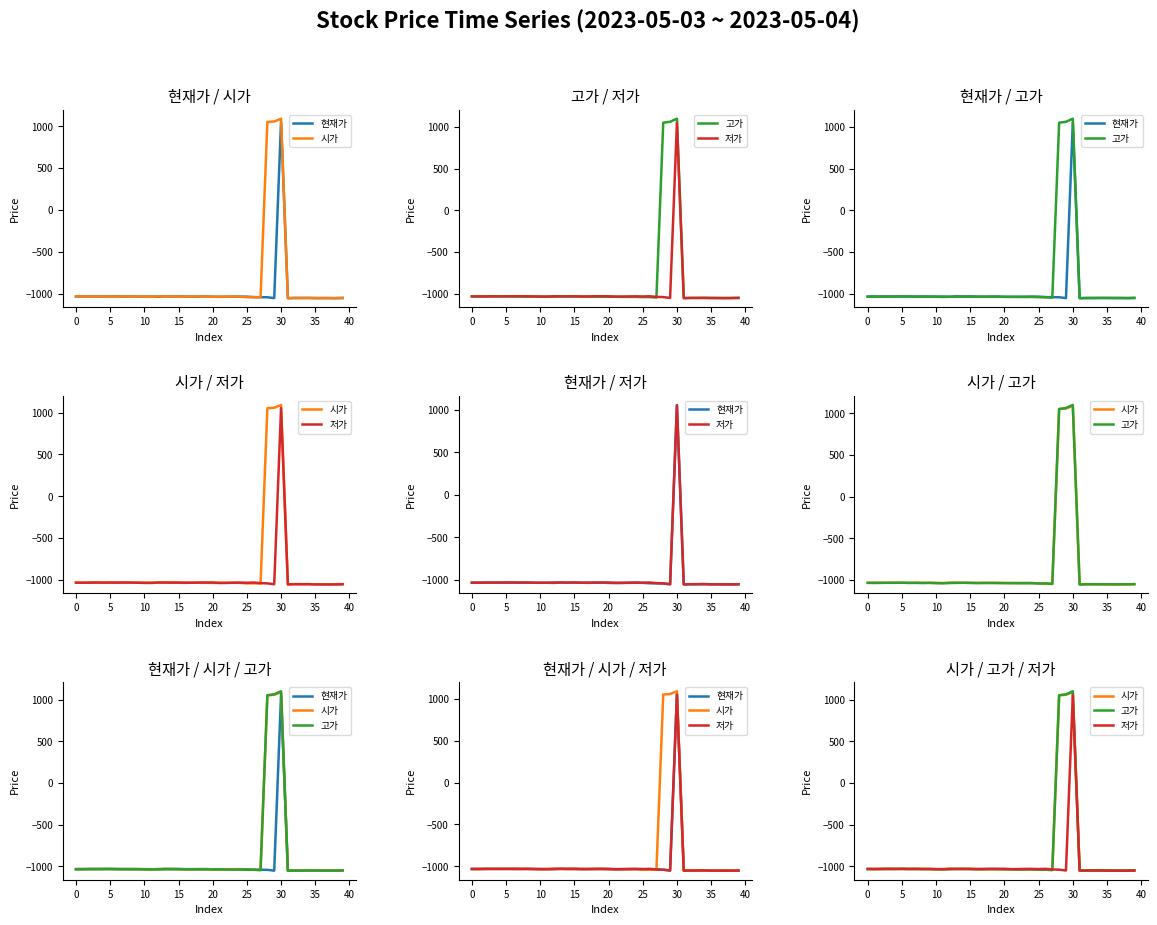

At how many categories does at least one series exceed -552?

3